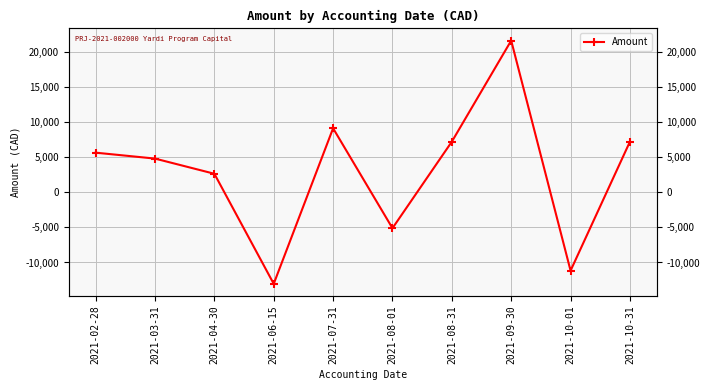

What is the difference between the second highest and minimum values?

22127.0